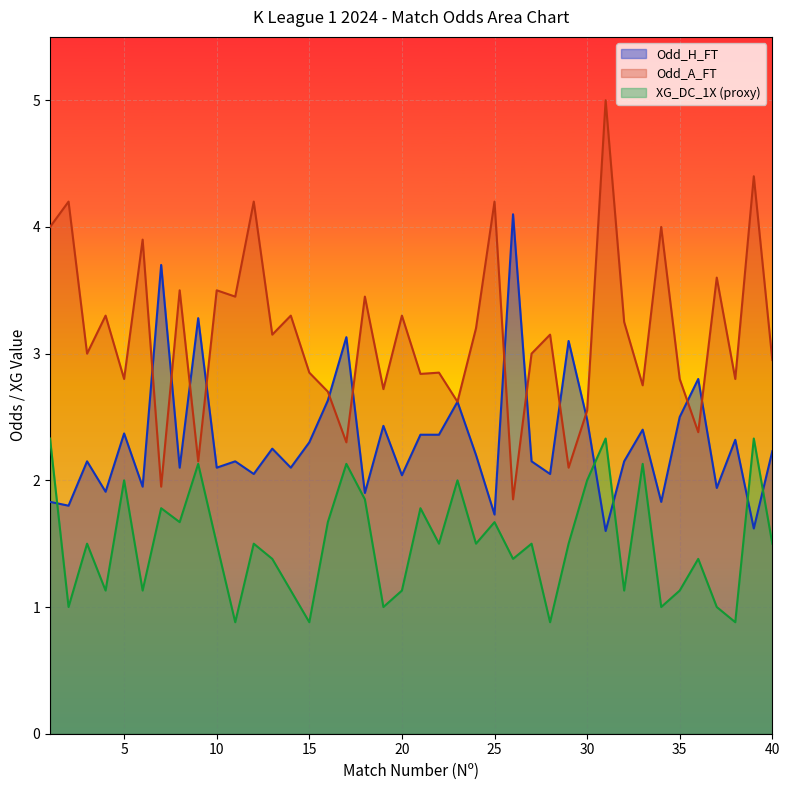

What is the difference between the maximum and minimum values in the Odd_H_FT series?

2.5